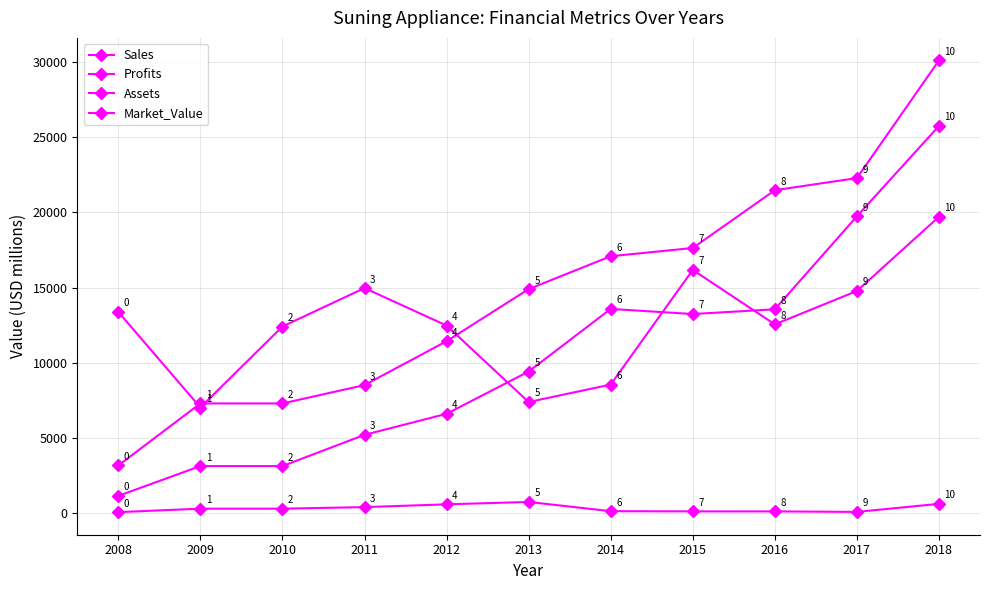

At which label is Sales closest to 16640?

2014